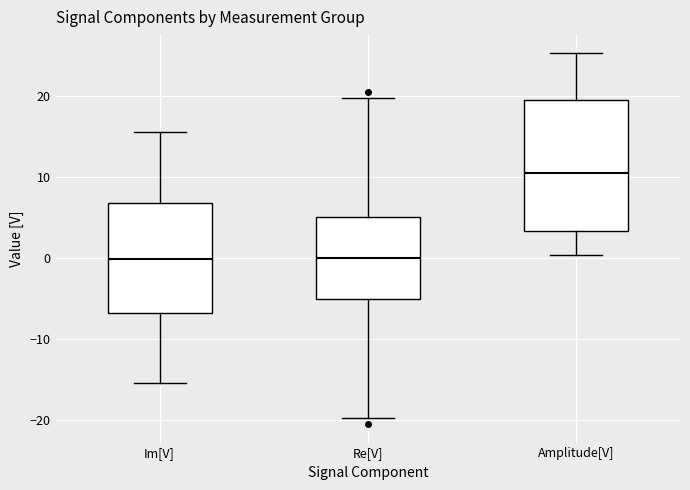

Comparing the boxes themselves (not the whiskers), which one is the tallest?

Amplitude[V]